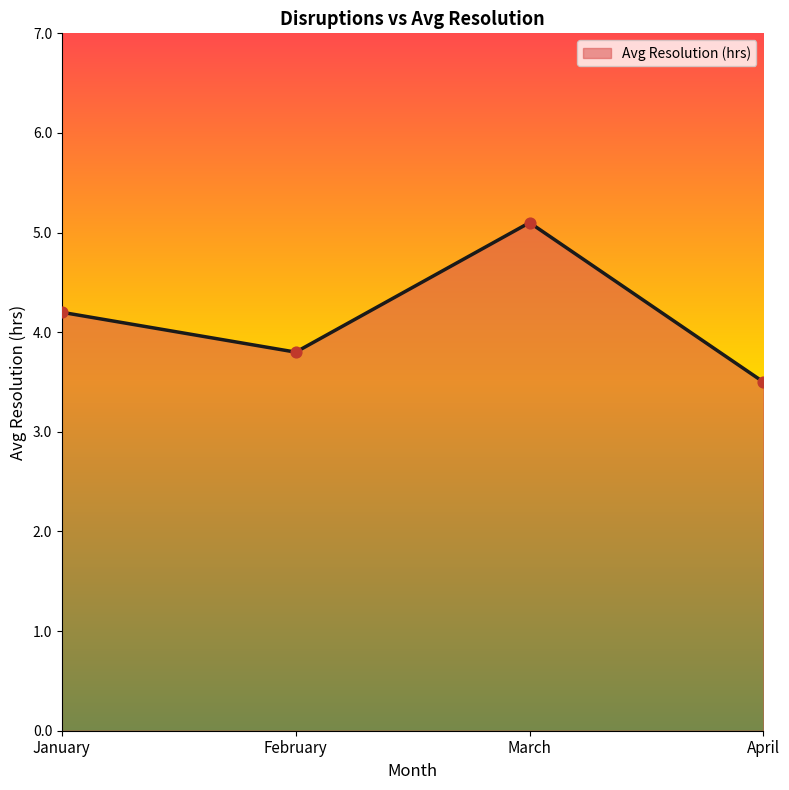

What is the change in value from February to March?

+1.3